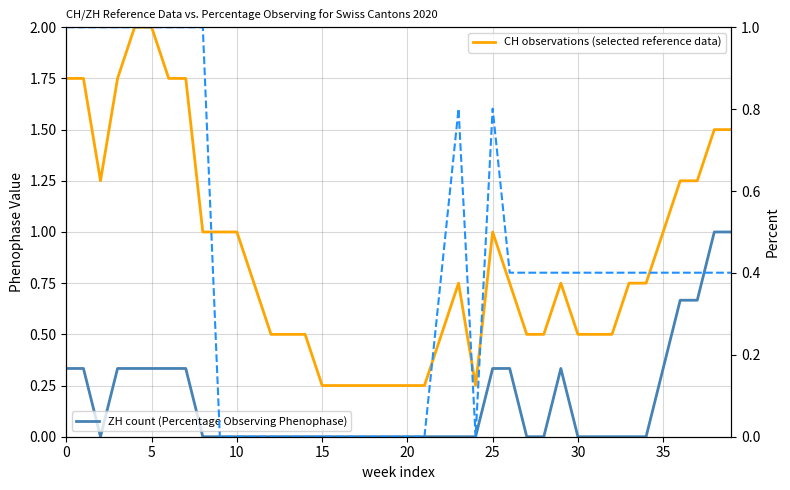

How many lines are shown in the chart?

3